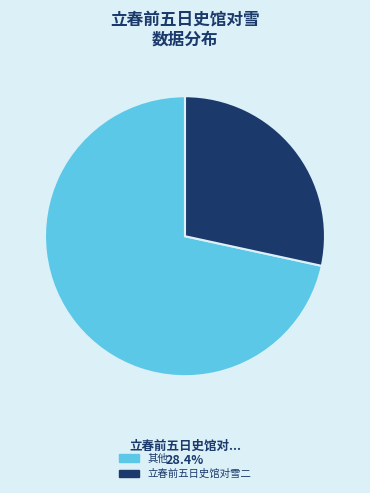

Does any single category account for the majority?

Yes